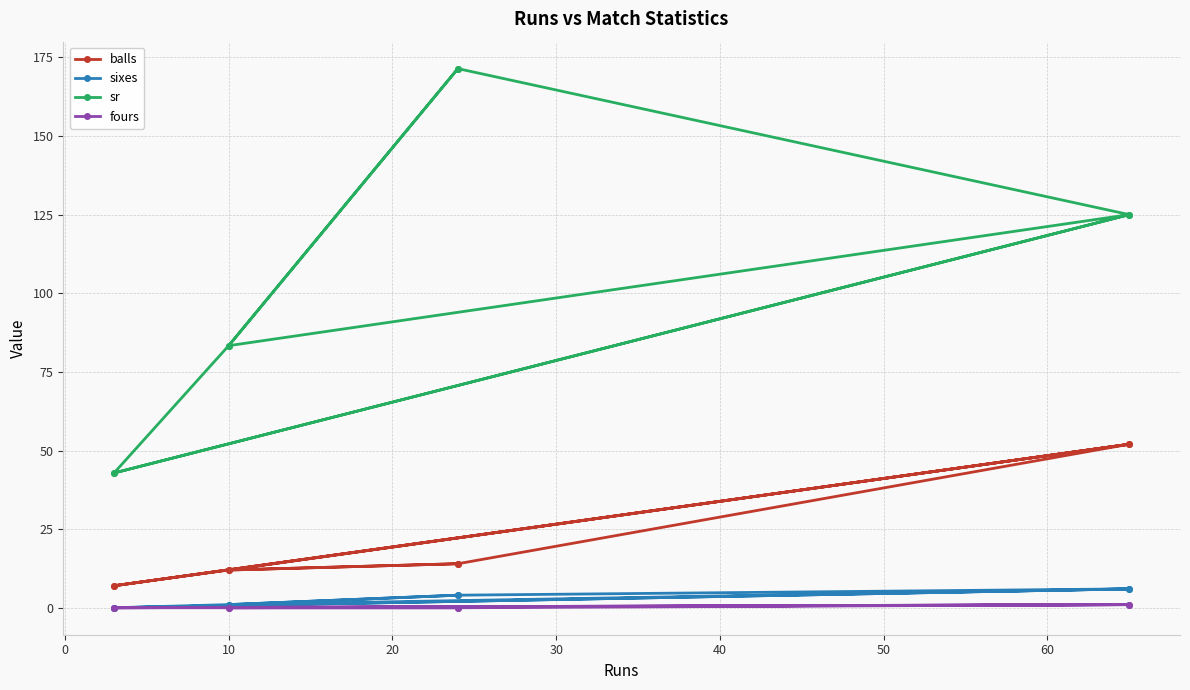

True or false: balls and sr cross at least once.

False